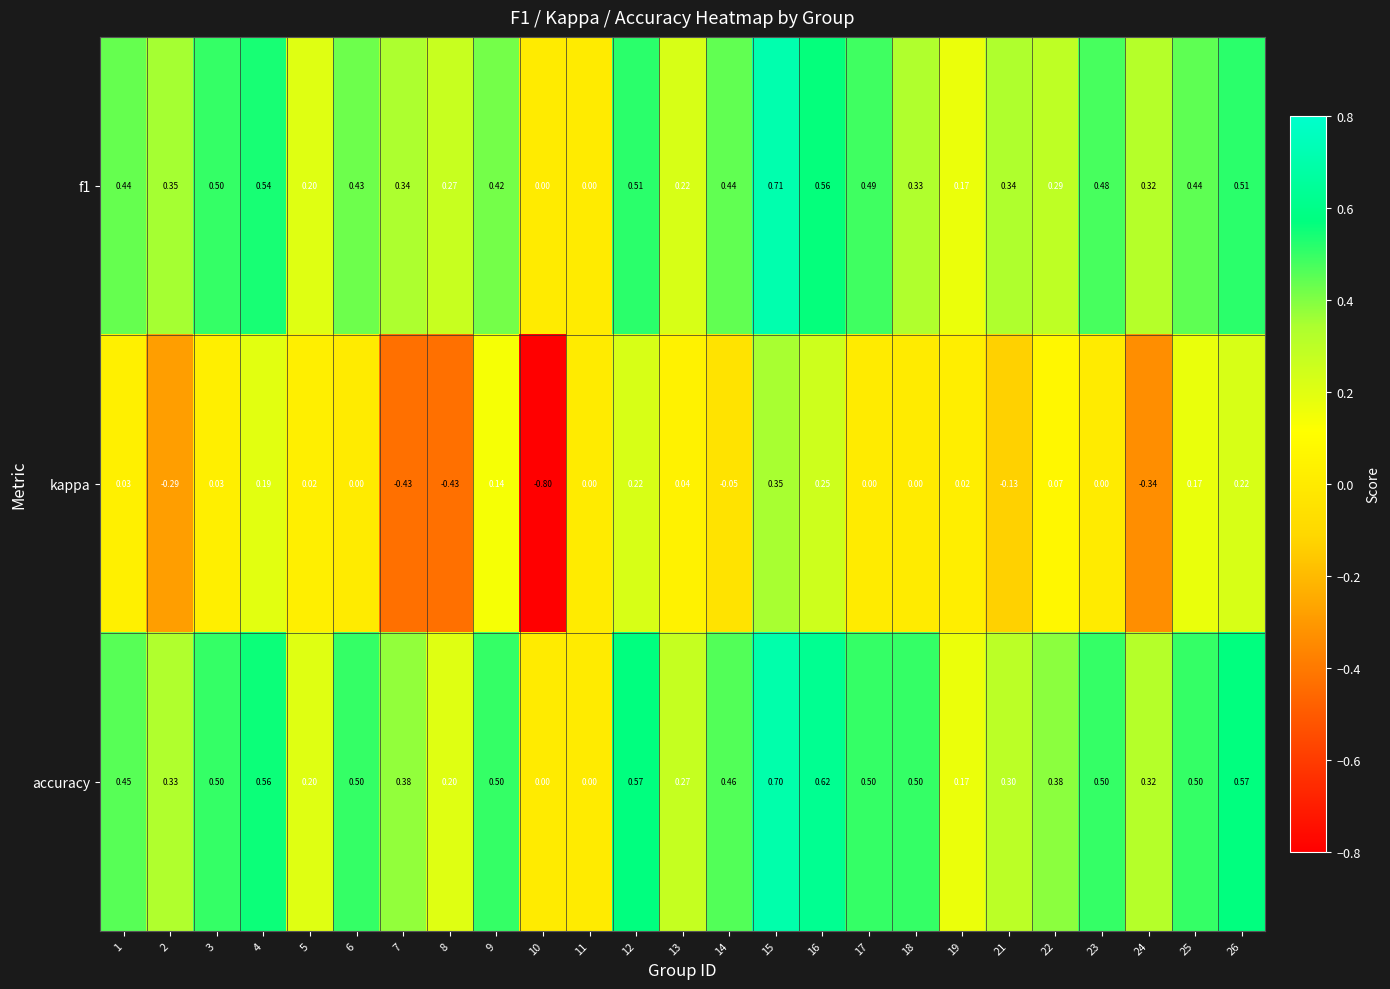

Between 9 and 18, which series saw the biggest shift?

kappa